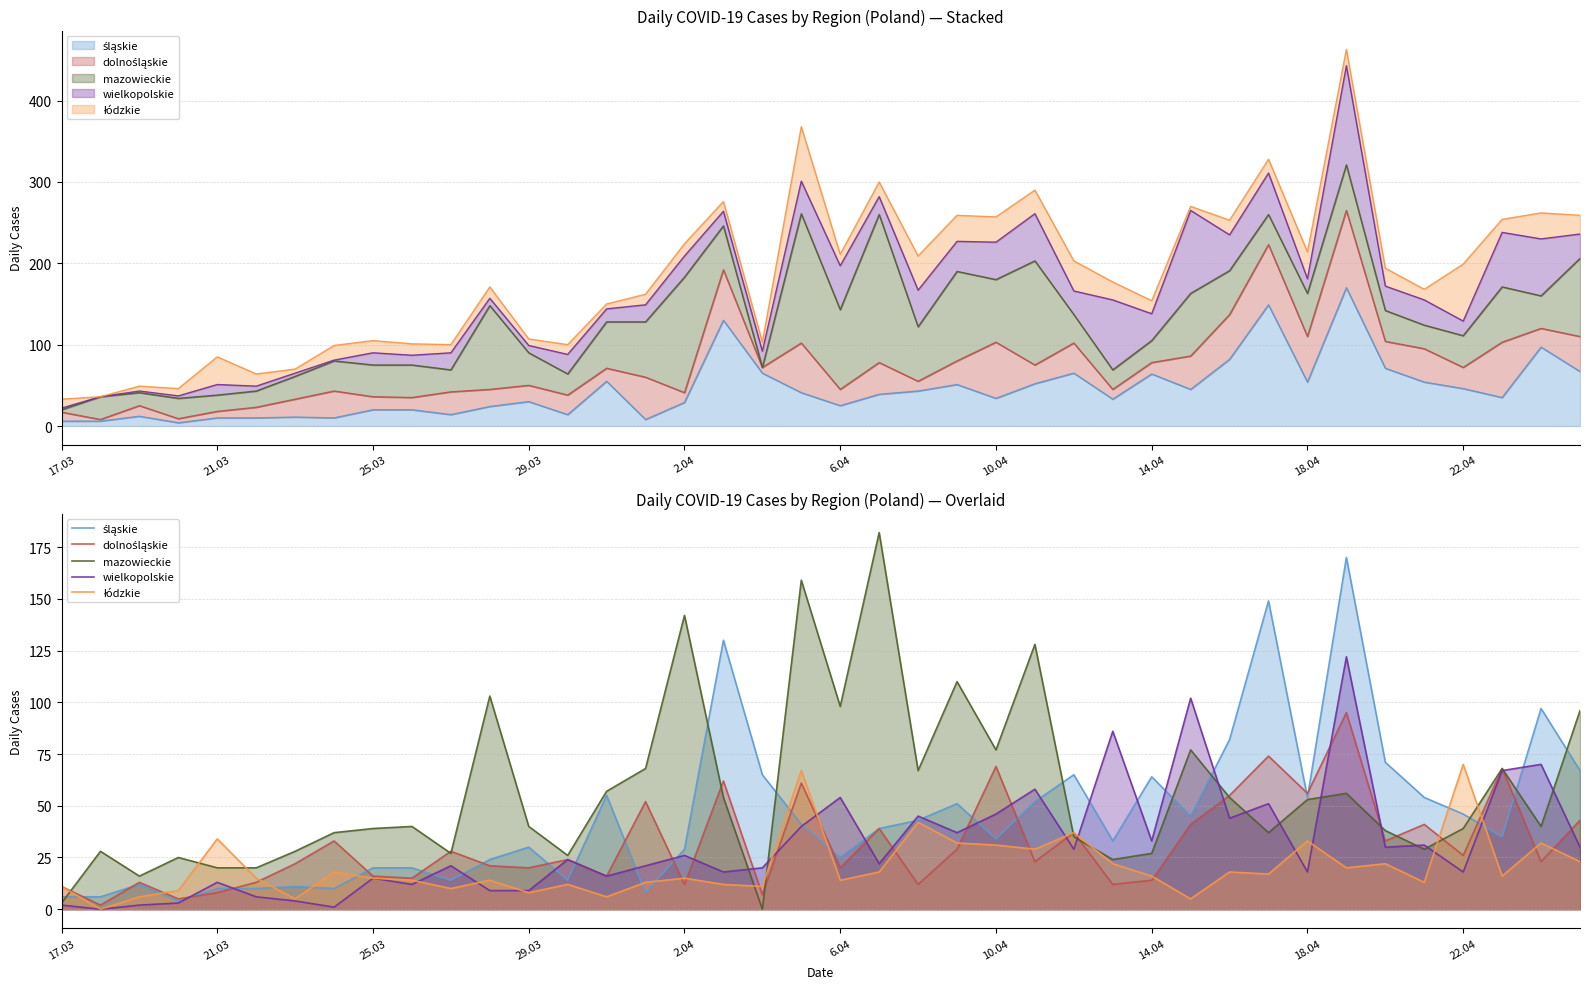

Reading left to right, transcribe all the data shown in this chart.

śląskie: 6	6	12	4	10	10	11	10	20	20	14	24	30	14	55	8	29	130	65	41	25	39	43	51	34	52	65	33	64	45	82	149	54	170	71	54	46	35	97	67
dolnośląskie: 11	2	13	5	8	13	22	33	16	15	28	21	20	24	16	52	12	62	7	61	20	39	12	29	69	23	37	12	14	41	55	74	56	95	33	41	26	68	23	43
mazowieckie: 3	28	16	25	20	20	28	37	39	40	27	103	40	26	57	68	142	54	0	159	98	182	67	110	77	128	35	24	27	77	54	37	53	56	38	29	39	68	40	96
wielkopolskie: 2	0	2	3	13	6	4	1	15	12	21	9	9	24	16	21	26	18	20	40	54	22	45	37	46	58	29	86	33	102	44	51	18	122	30	31	18	67	70	30
łódzkie: 11	0	6	9	34	15	5	18	15	14	10	14	8	12	6	13	15	12	11	67	14	18	42	32	31	29	37	22	16	5	18	17	33	20	22	13	70	16	32	23